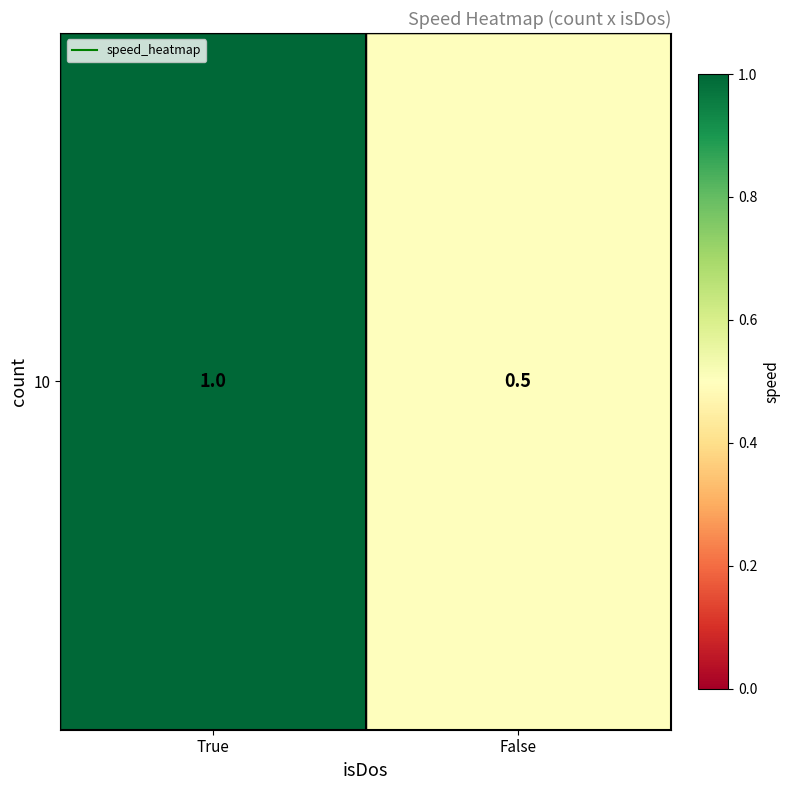

Reading right to left, what are all the values shown in this chart?

False=0.5	True=1.0